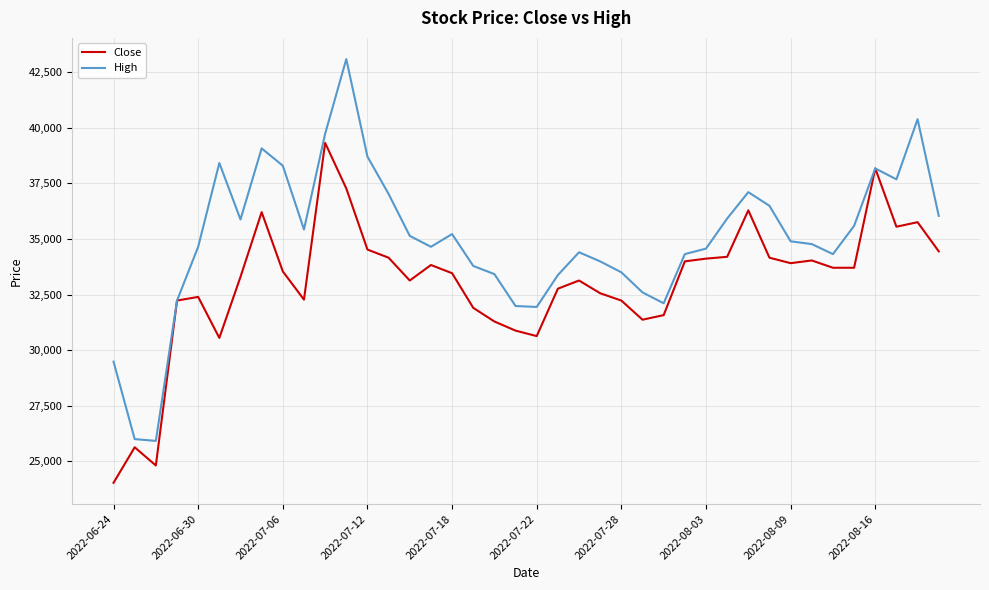

Rank the series by their average value, from lowest to highest.

Close, High